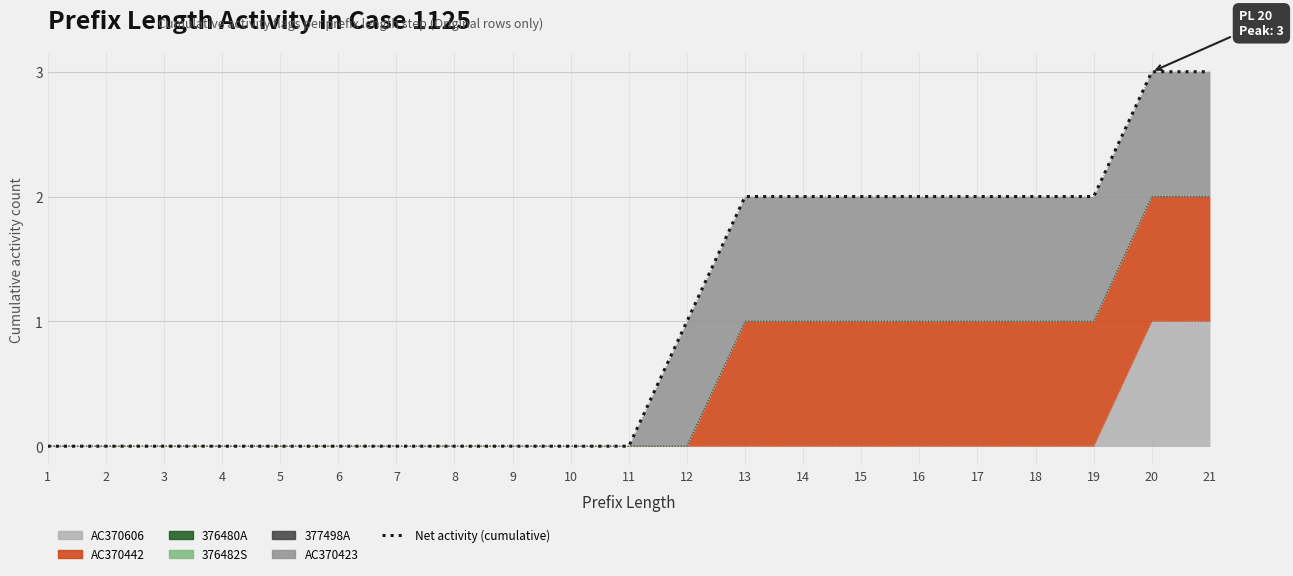

Between 5 and 21, which is larger?

21